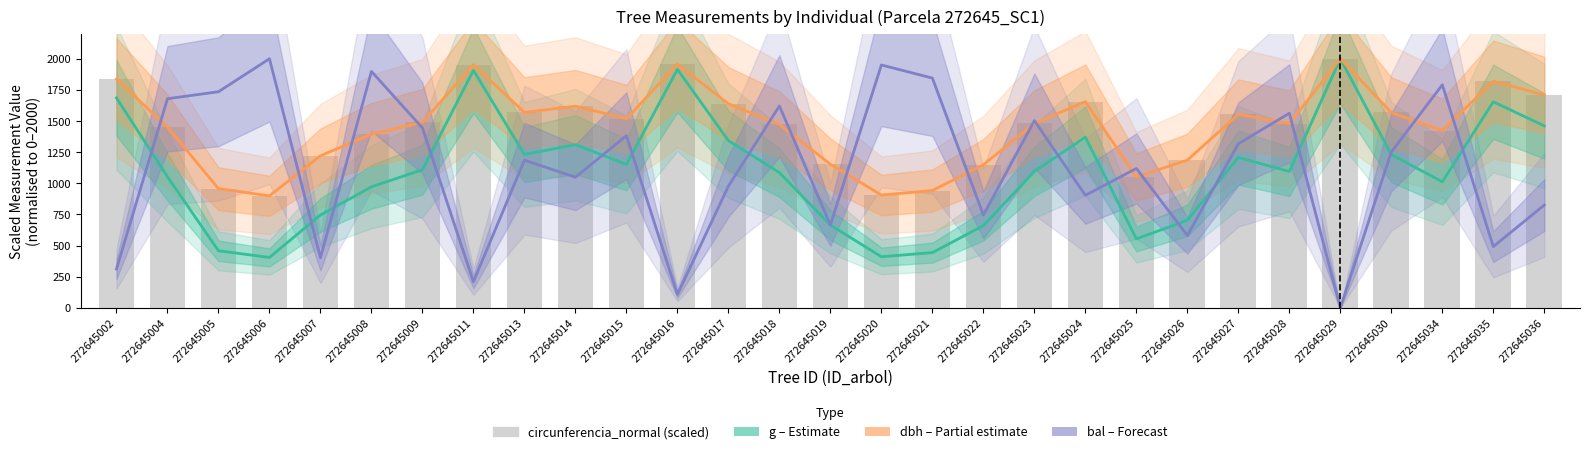

List the labels in order of g (basimetric area) value, smallest first.

272645006, 272645020, 272645021, 272645005, 272645025, 272645022, 272645019, 272645026, 272645007, 272645008, 272645034, 272645004, 272645018, 272645028, 272645023, 272645009, 272645015, 272645027, 272645030, 272645013, 272645014, 272645017, 272645024, 272645036, 272645035, 272645002, 272645011, 272645016, 272645029